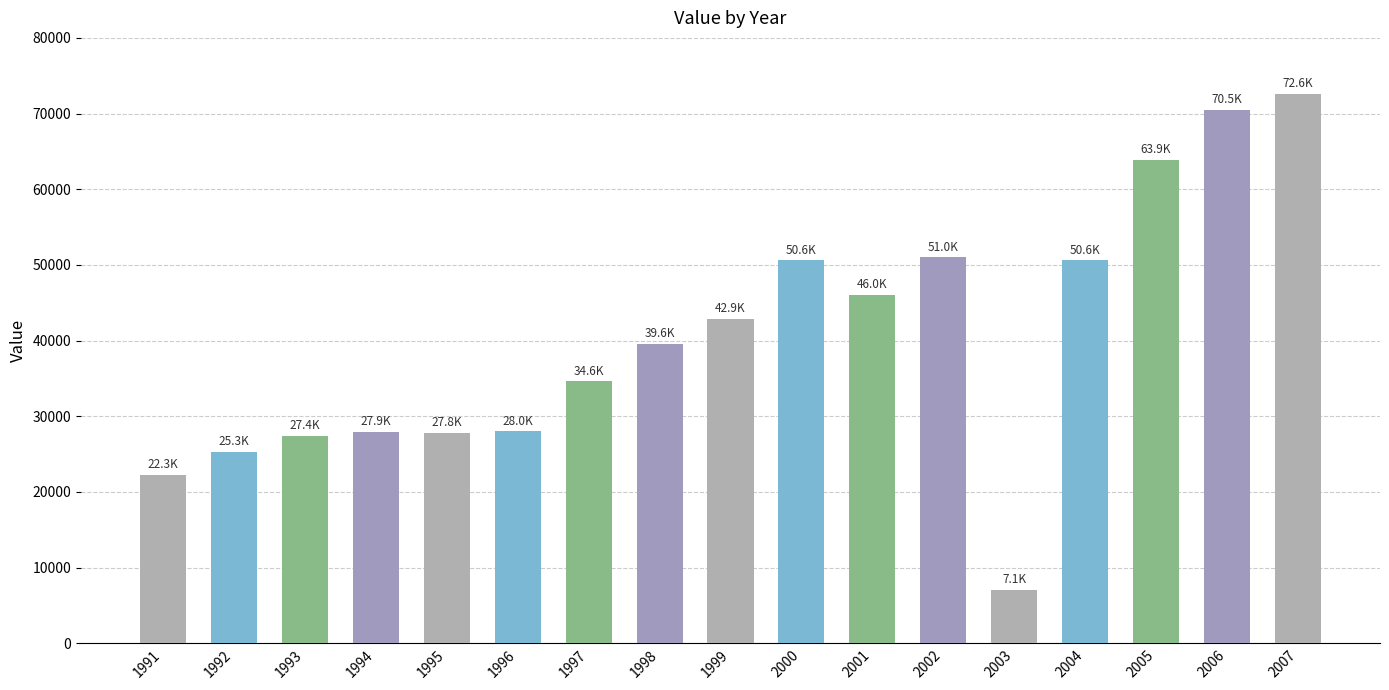

At which category does the chart reach its peak across all series?

2007